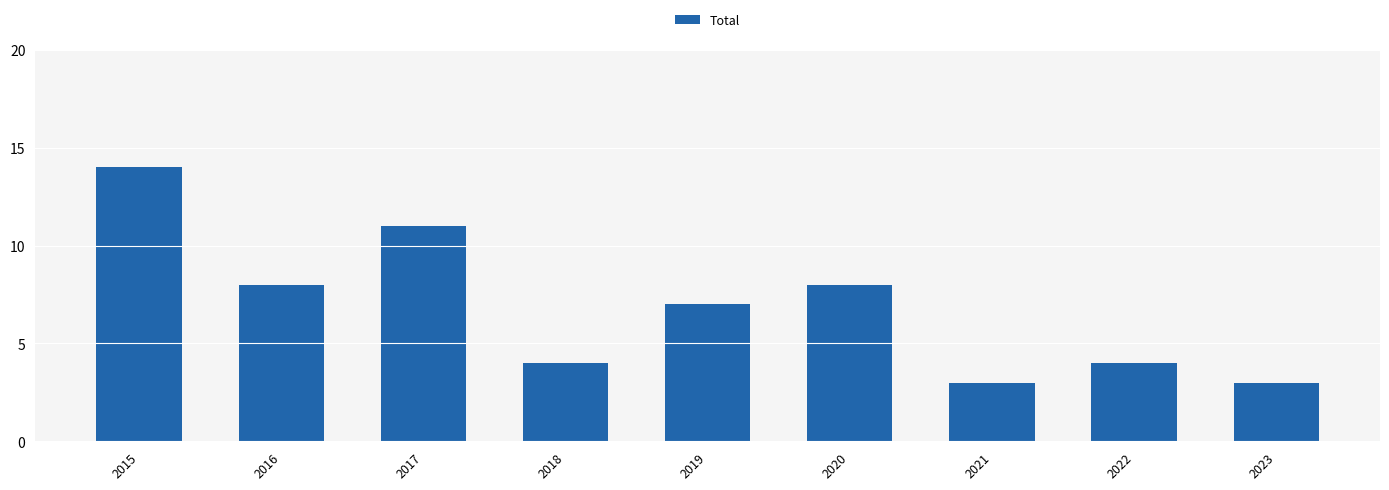

What is the average value?

7